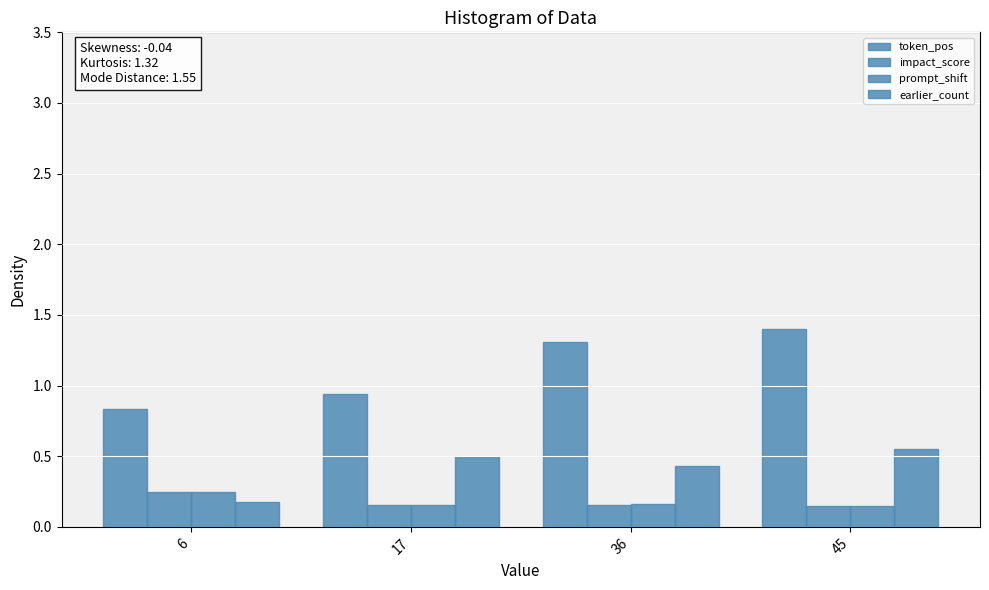

At which label is earlier_count closest to 0?

6